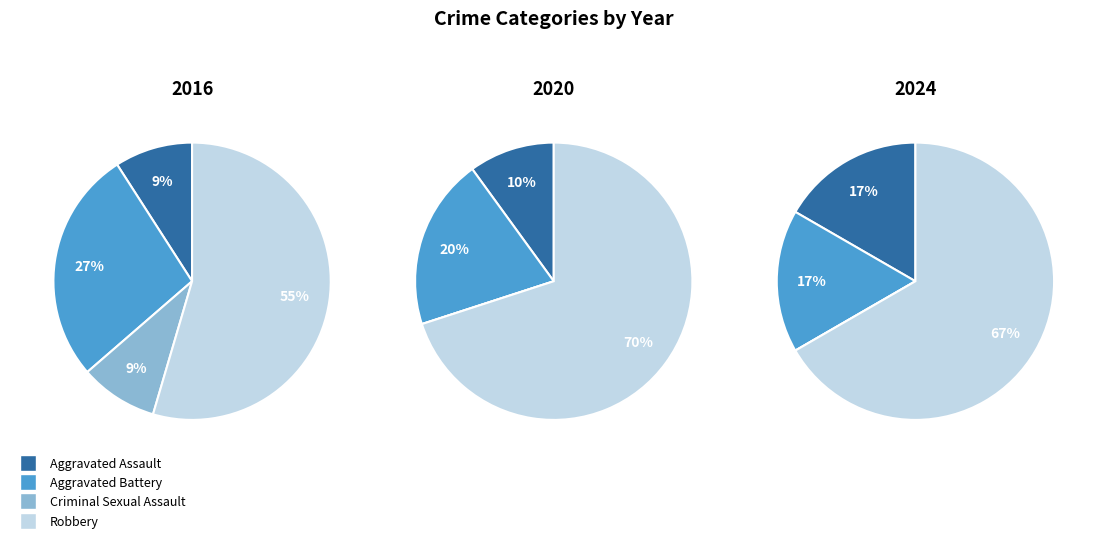

True or false: Criminal Sexual Assault accounts for 0% of the total.

True